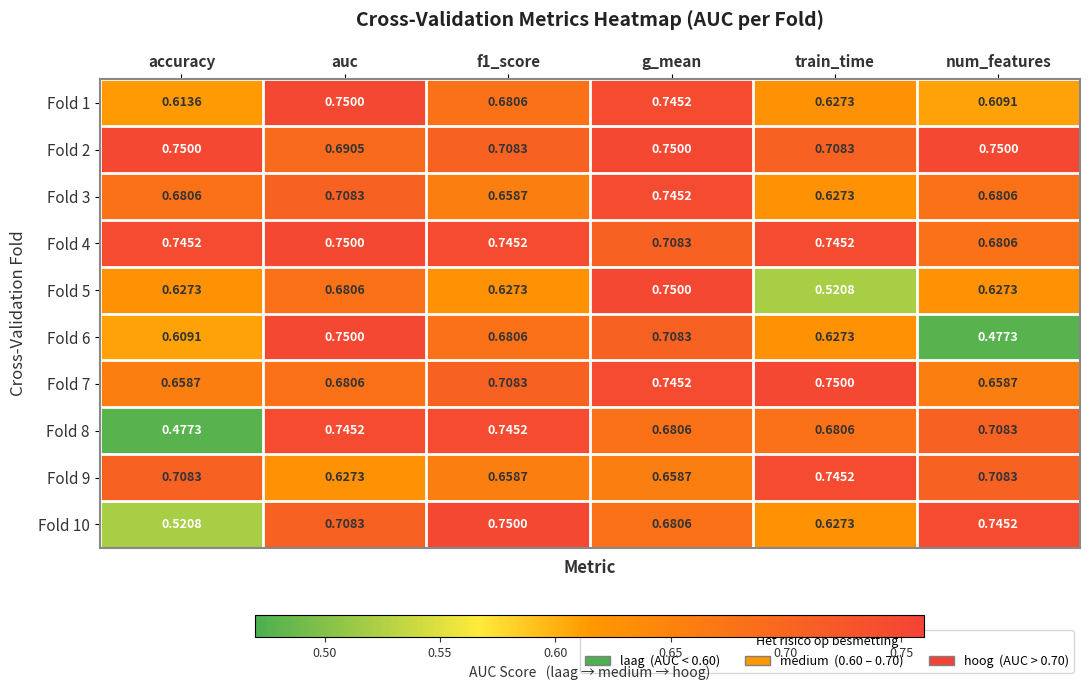

At which label does Fold 2 reach its minimum?

auc